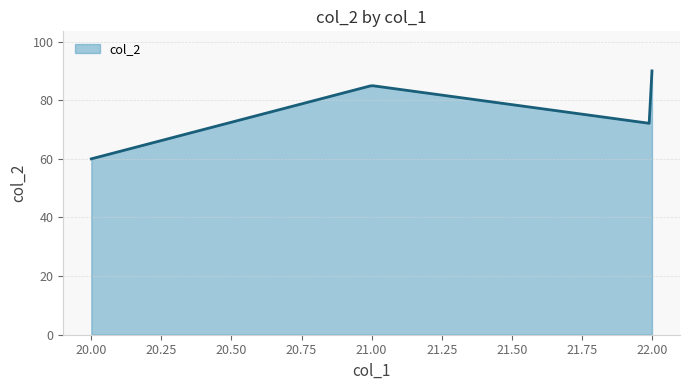

What is the maximum value shown in the chart?

90.0